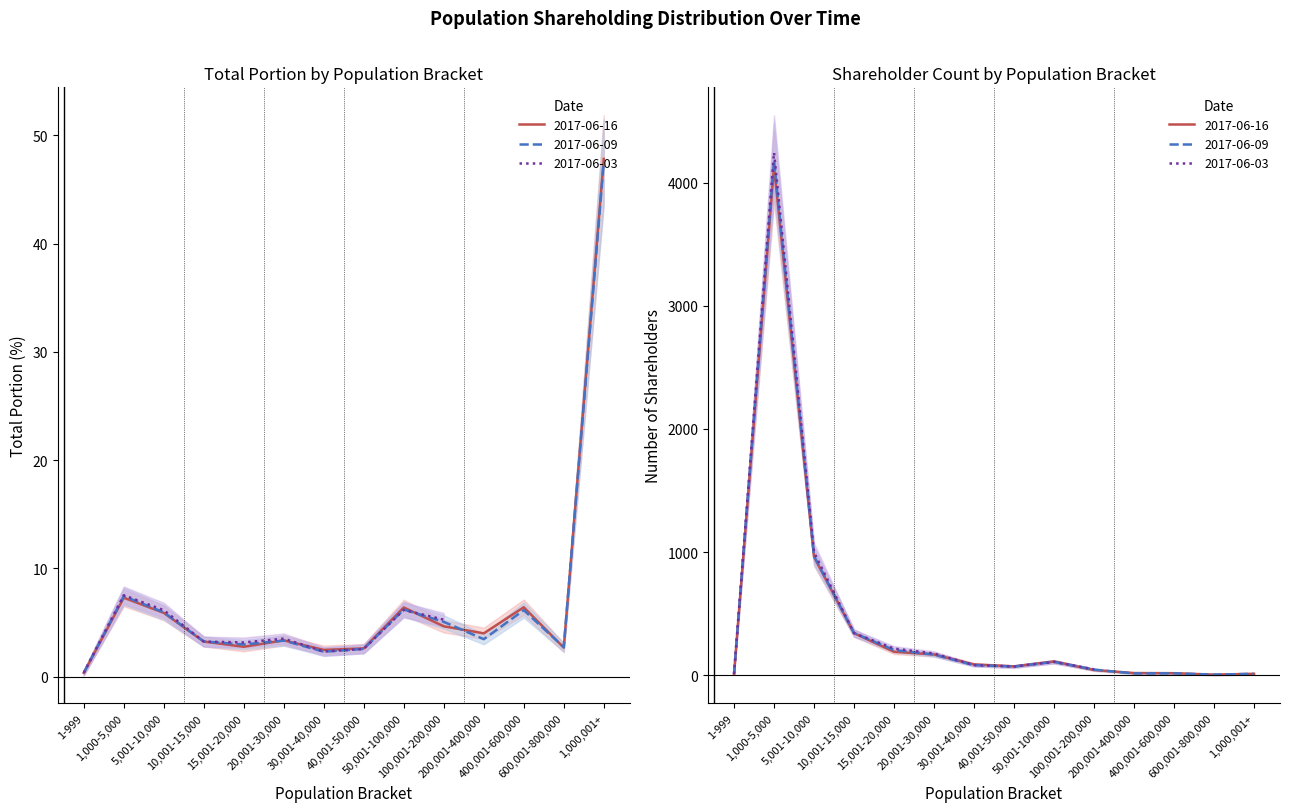

How many data points in population count 20170616 are above 88?

6